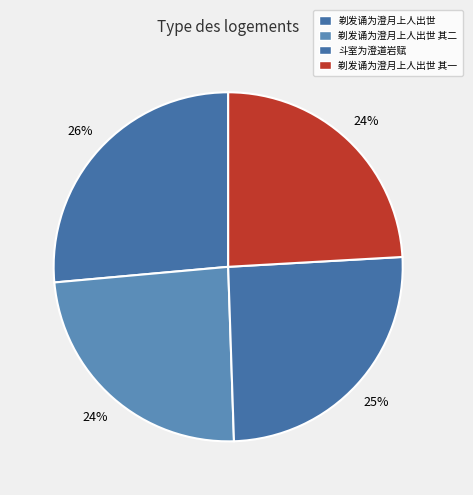

To the nearest percent, what is the difference between the largest and smallest slice percentages?

2%